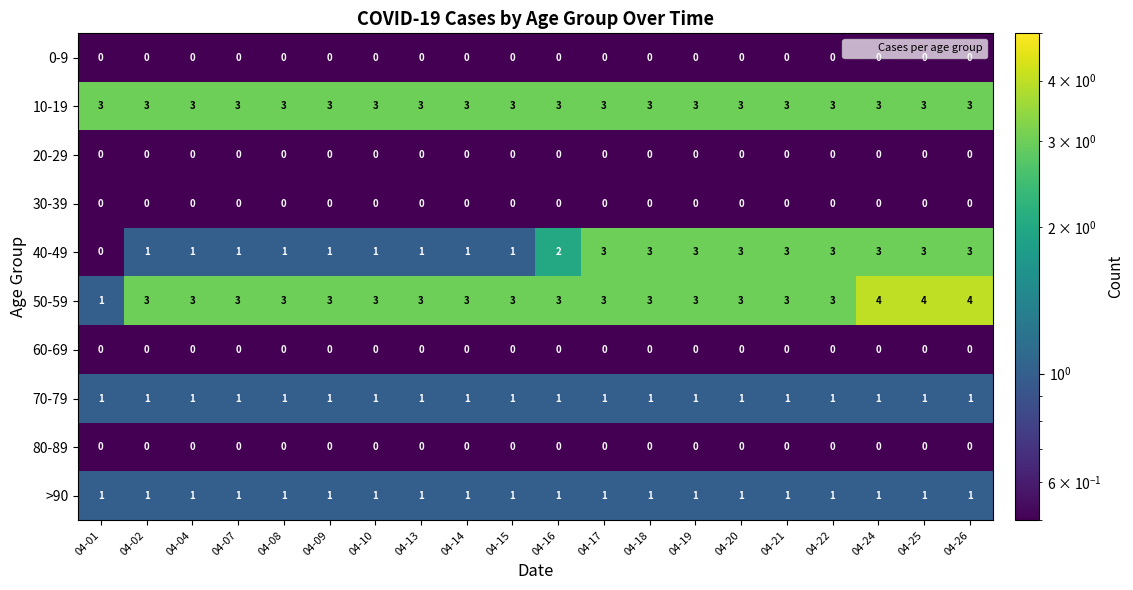

Is it true that 10-19 equals 3 at 04-01?

True